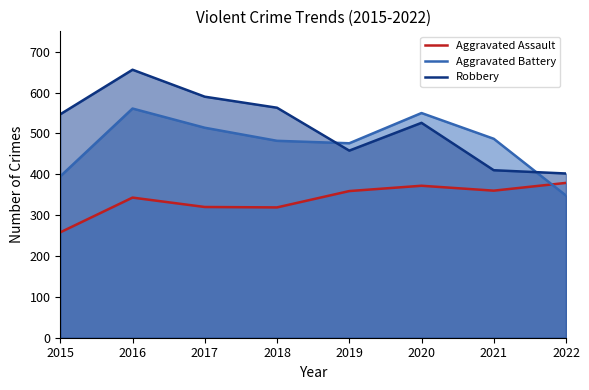

What is the average value of the Aggravated Battery series?

477